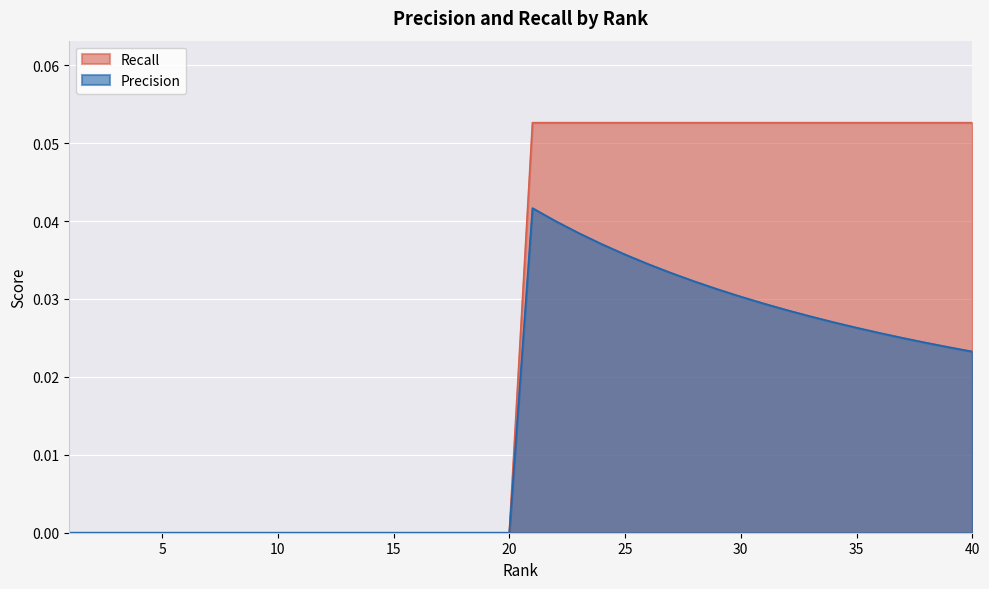

True or false: Recall and Precision cross at least once.

False